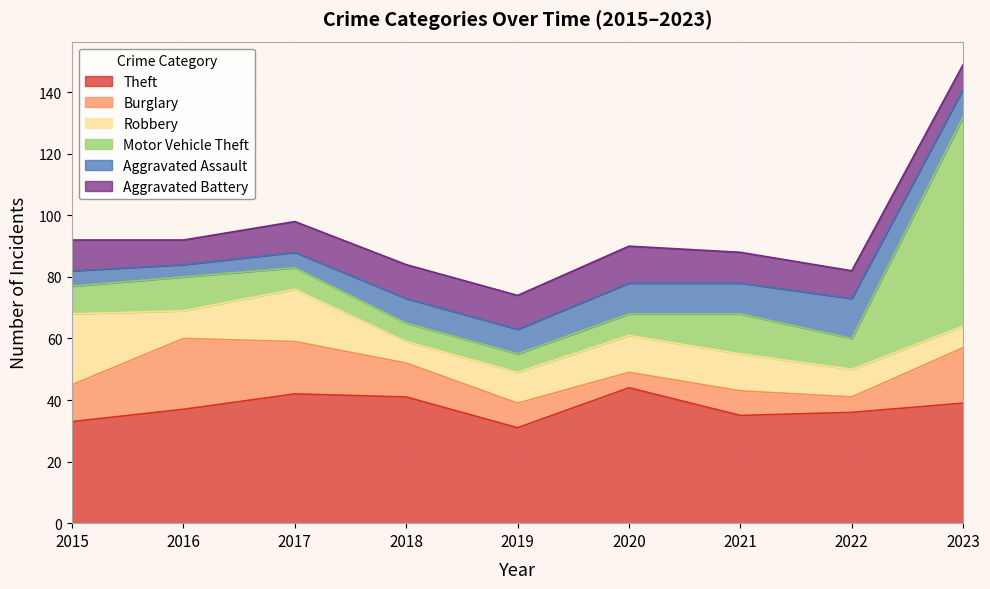

True or false: Motor Vehicle Theft has a value of 68 at 2023.

True